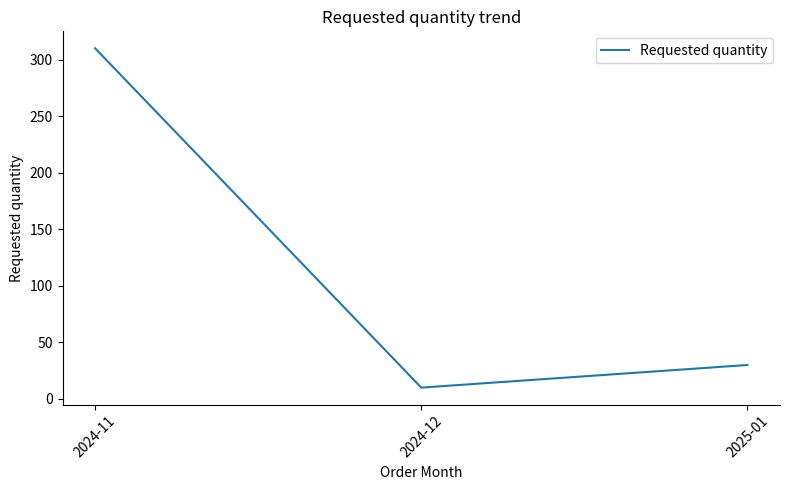

What is the approximate value at 2025-01?

30